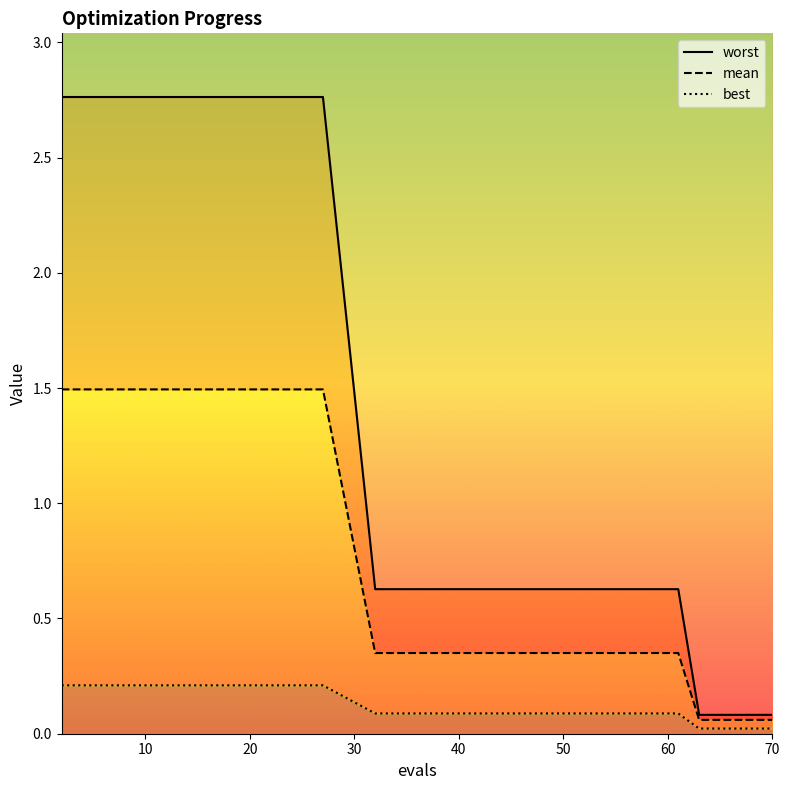

Reading left to right, list all the values displayed in this chart.

worst: 2.8	2.8	2.8	2.8	2.8	2.8	2.8	0.6	0.6	0.6	0.6	0.6	0.6	0.1	0.1	0.1	0.1	0.1	0.1	0.1
mean: 1.5	1.5	1.5	1.5	1.5	1.5	1.5	0.4	0.4	0.4	0.4	0.4	0.4	0.1	0.1	0.1	0.1	0.1	0.1	0.1
best: 0.2	0.2	0.2	0.2	0.2	0.2	0.2	0.1	0.1	0.1	0.1	0.1	0.1	0.0	0.0	0.0	0.0	0.0	0.0	0.0